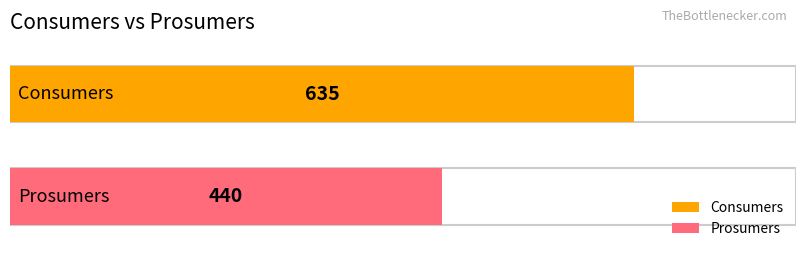

Is it true that Prosumers equals 440 at 2?

True